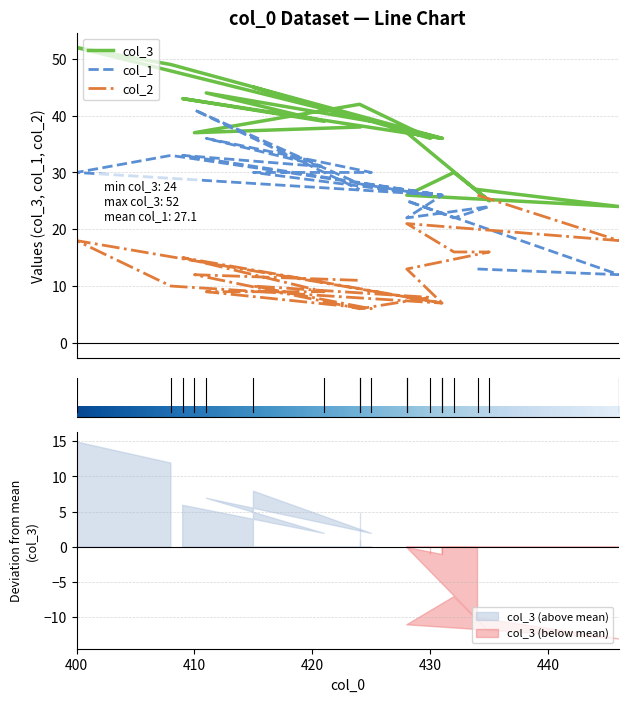

How many data points in col_1 are above 27?

9